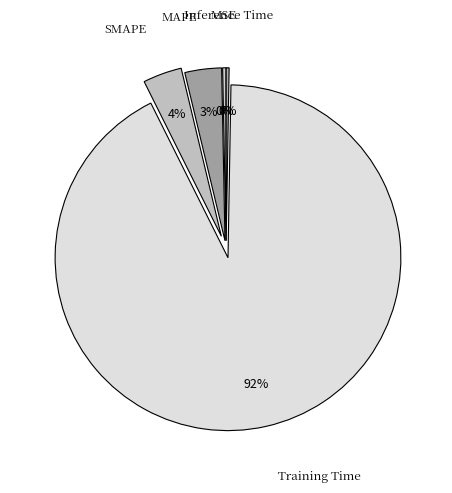

Which category accounts for the majority?

Training Time